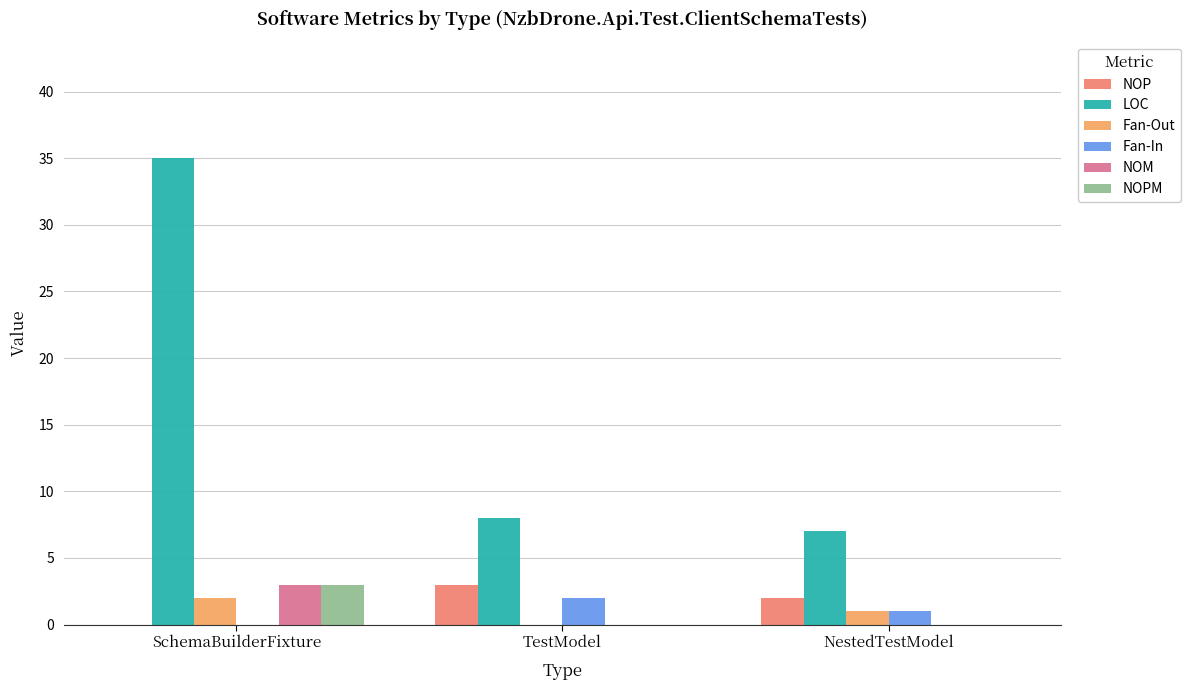

The value of NOP at SchemaBuilderFixture is 0. True or false?

True